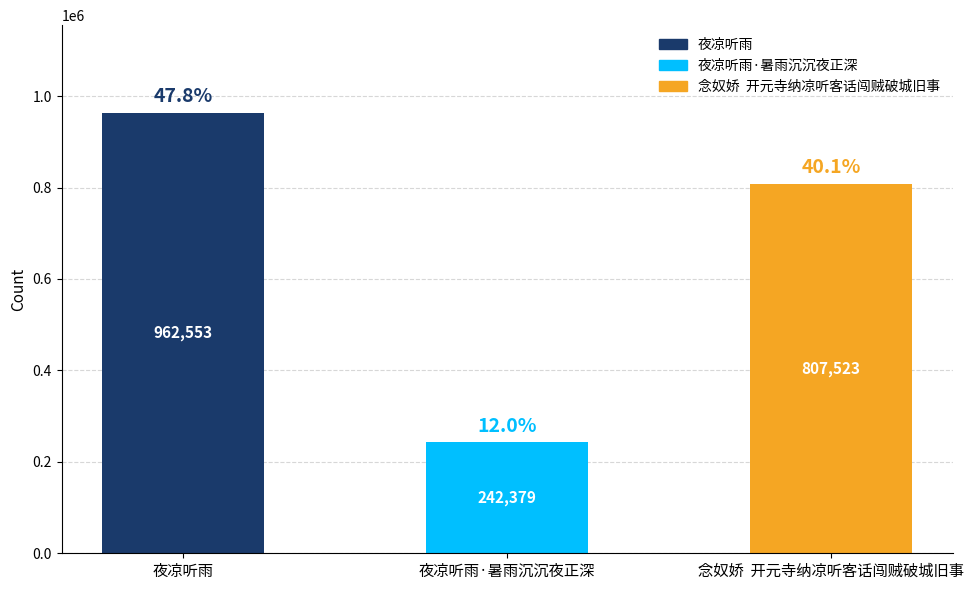

Count the values in the range 242379 to 962553.

3